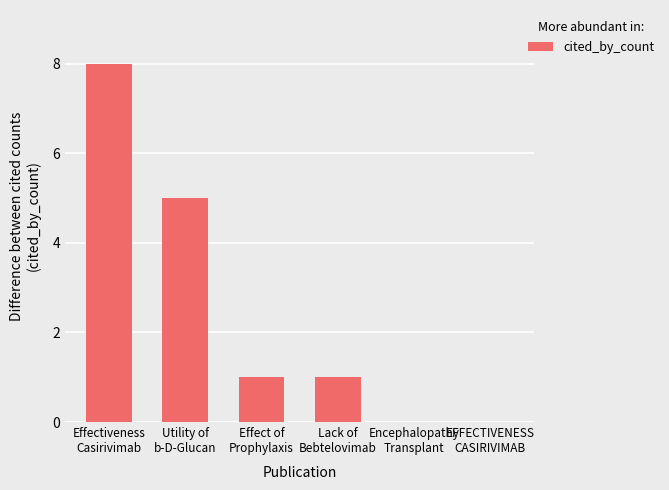

Where does the data first go above 1?

Effectiveness
Casirivimab